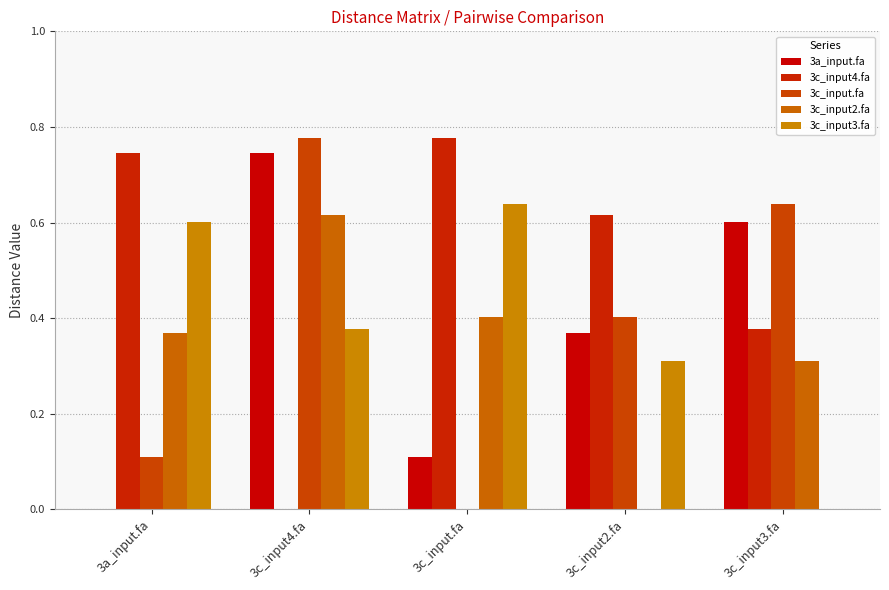

Are the bars grouped side by side (vs. stacked)?

Yes